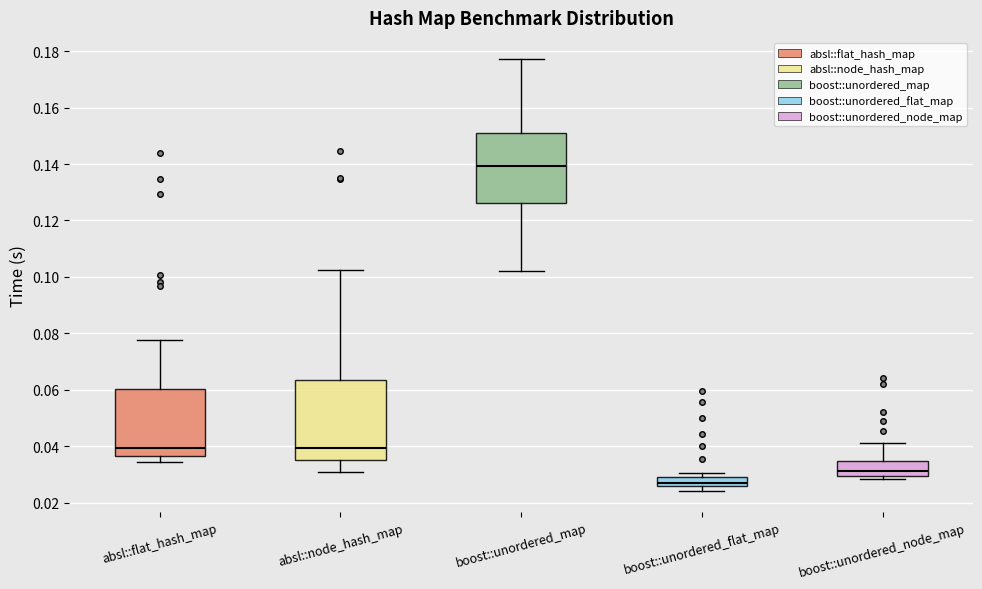

Where does the upper whisker of the box for boost::unordered_node_map end on the y-axis? The values are not printed on the chart, so give them approximately, as read against the axis.

0.042